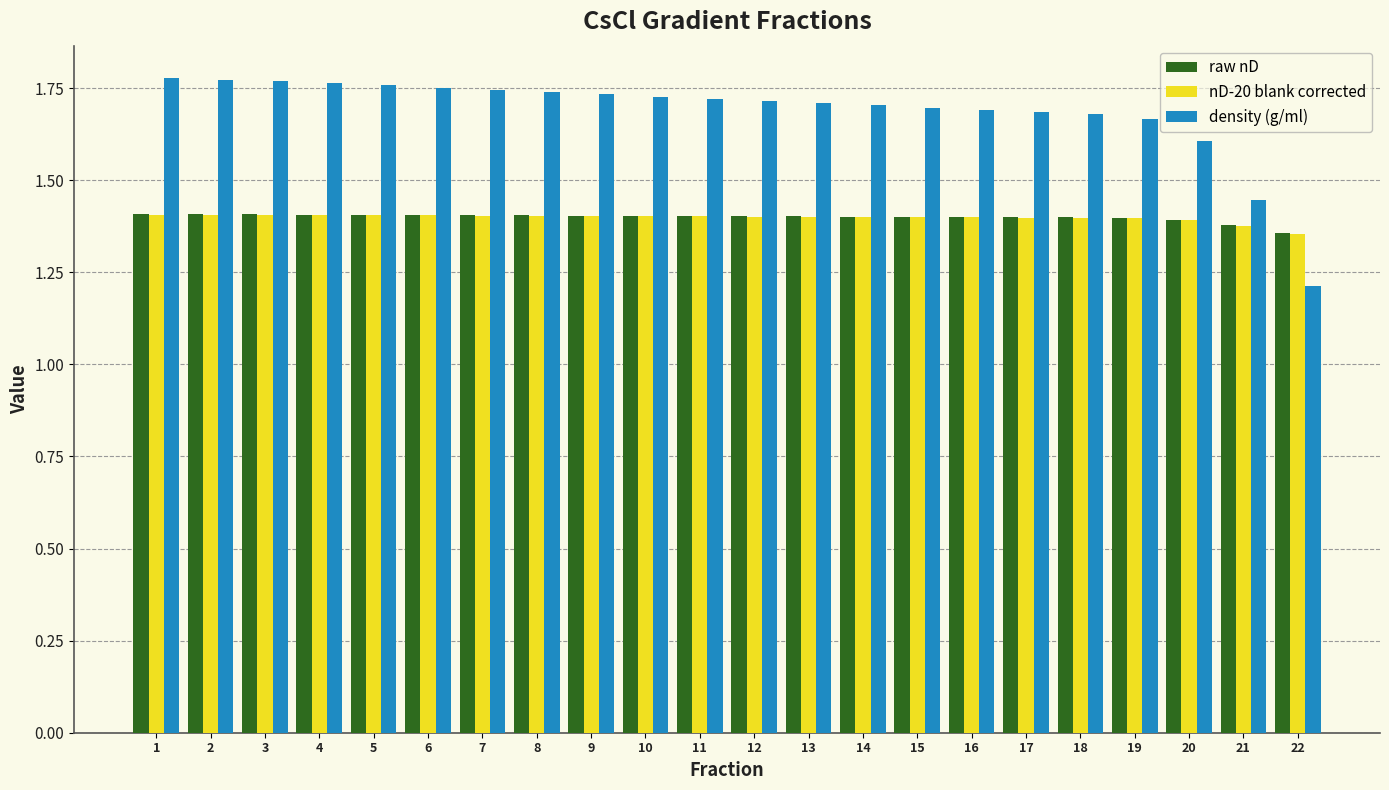

How many groups of bars are there?

22